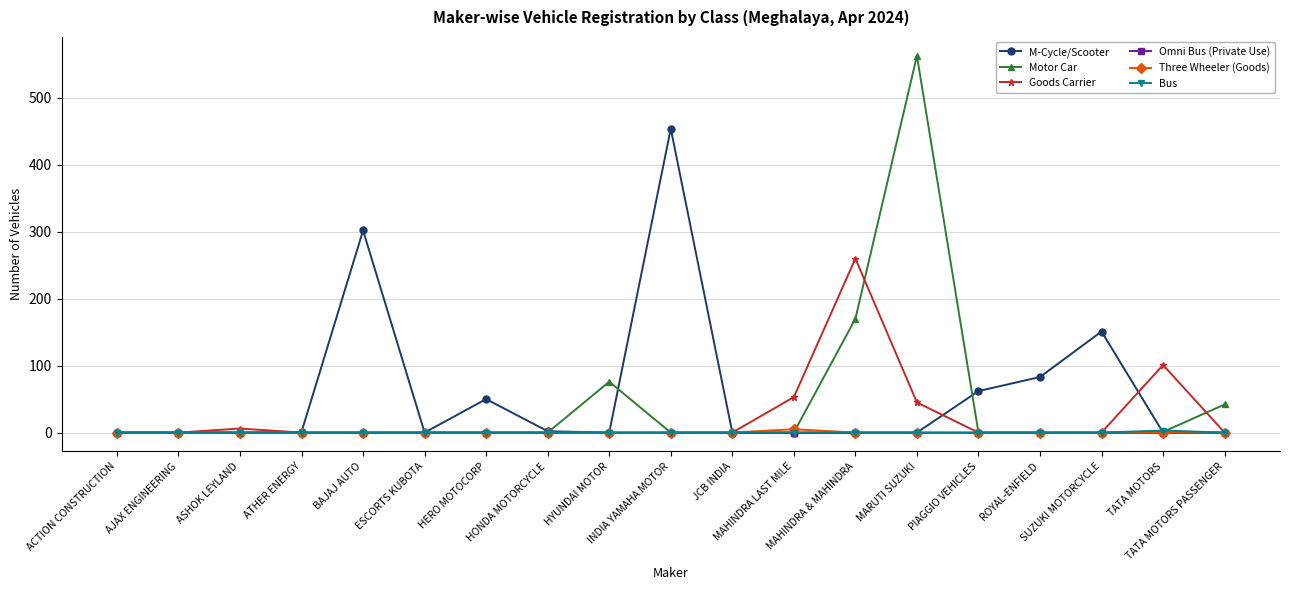

True or false: Motor Car has more than 0 points higher than both neighbors.

True